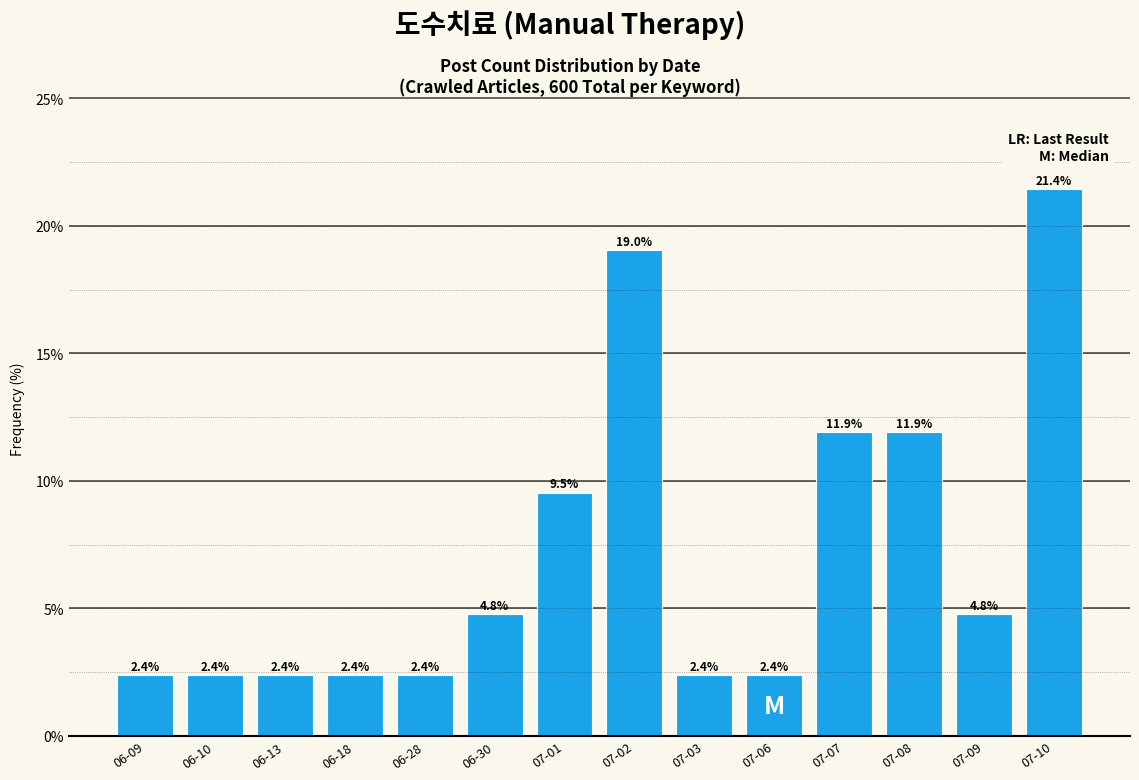

Reading left to right, transcribe all the data shown in this chart.

2.4	2.4	2.4	2.4	2.4	4.8	9.5	19.0	2.4	2.4	11.9	11.9	4.8	21.4